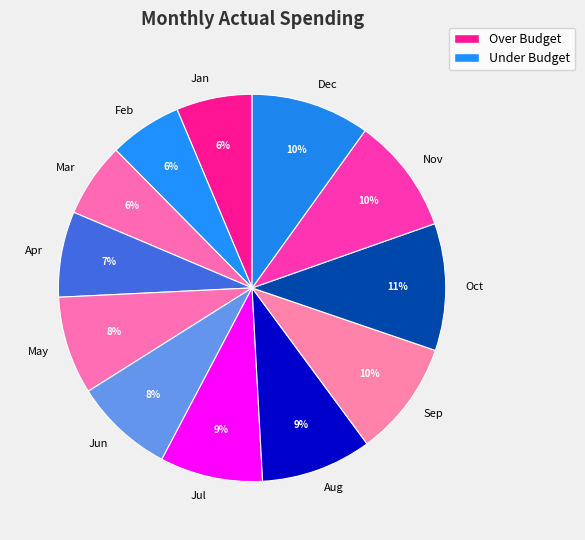

To the nearest percent, what is the difference between the largest and smallest slice percentages?

5%